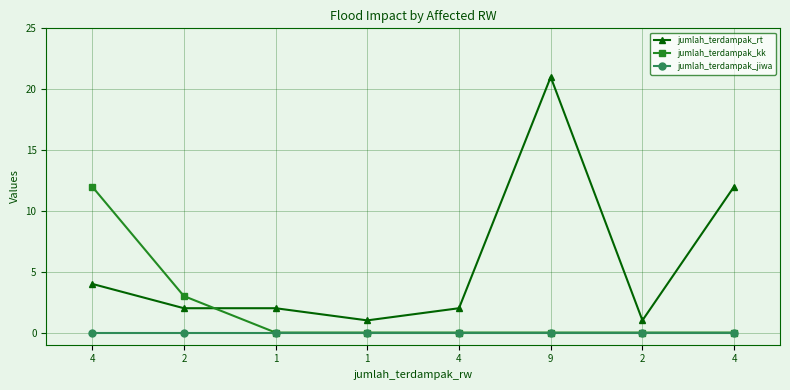

What are all the series names shown in the legend?

jumlah_terdampak_rt, jumlah_terdampak_kk, jumlah_terdampak_jiwa